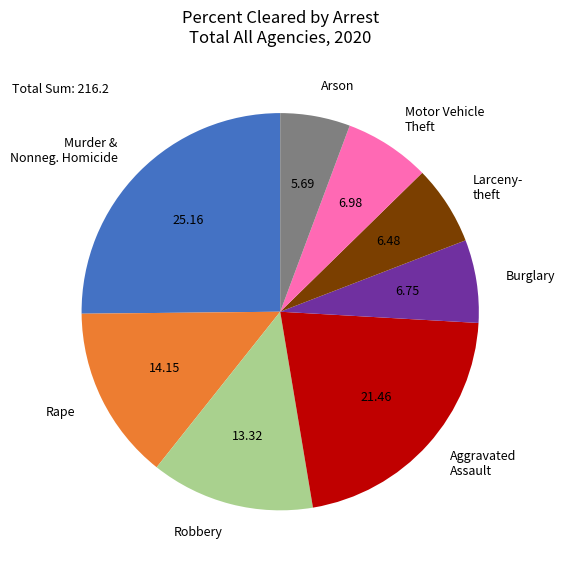

Does Larceny- theft represent more than half of the total?

No